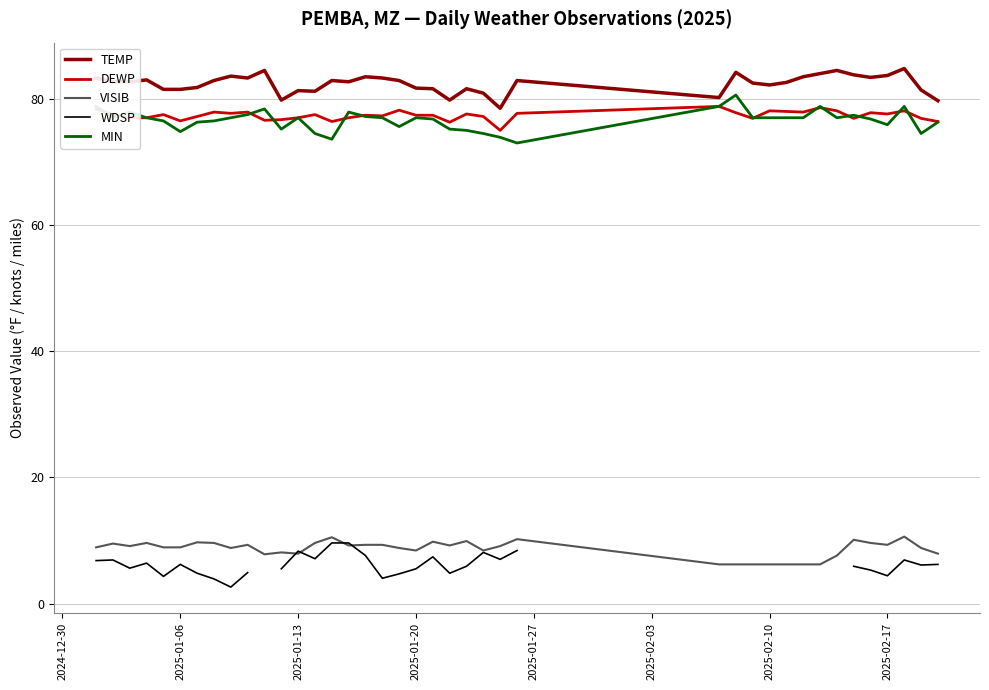

What are all the series names shown in the legend?

TEMP, DEWP, VISIB, WDSP, MIN